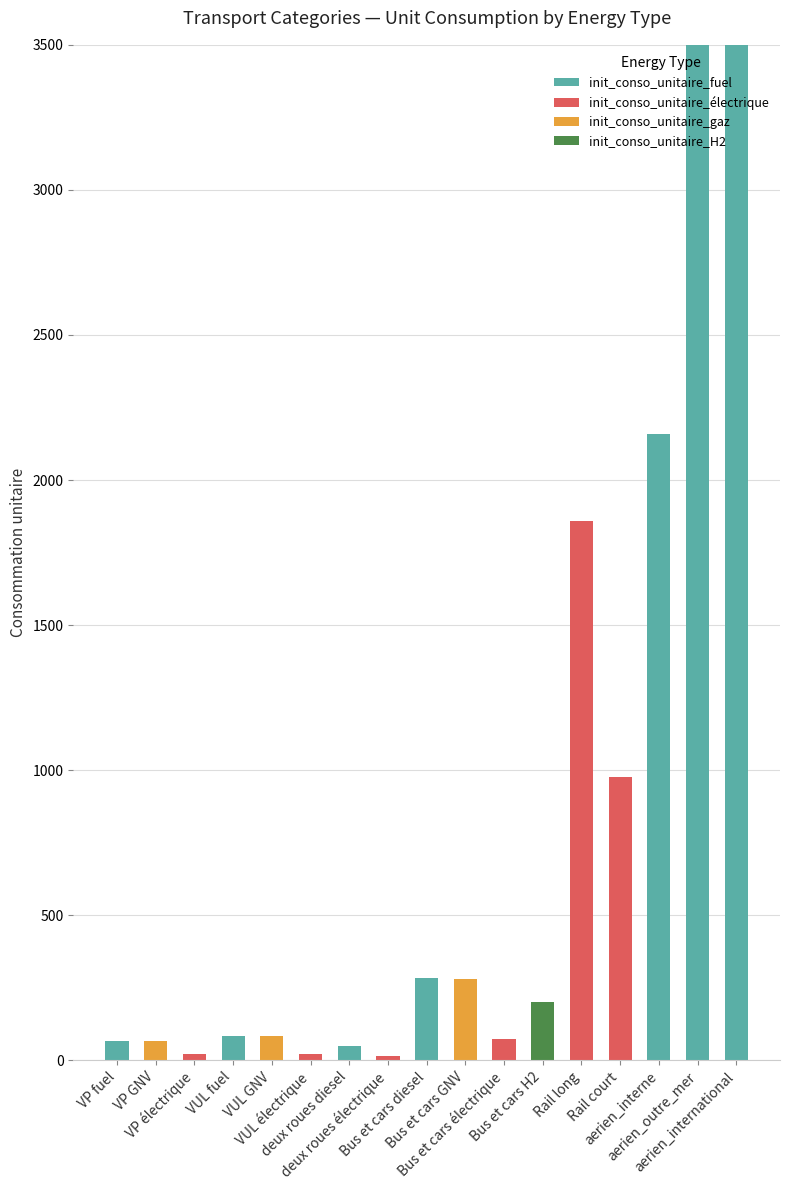

What is the difference between the maximum and second lowest values in the init_conso_unitaire_H2 series?

200